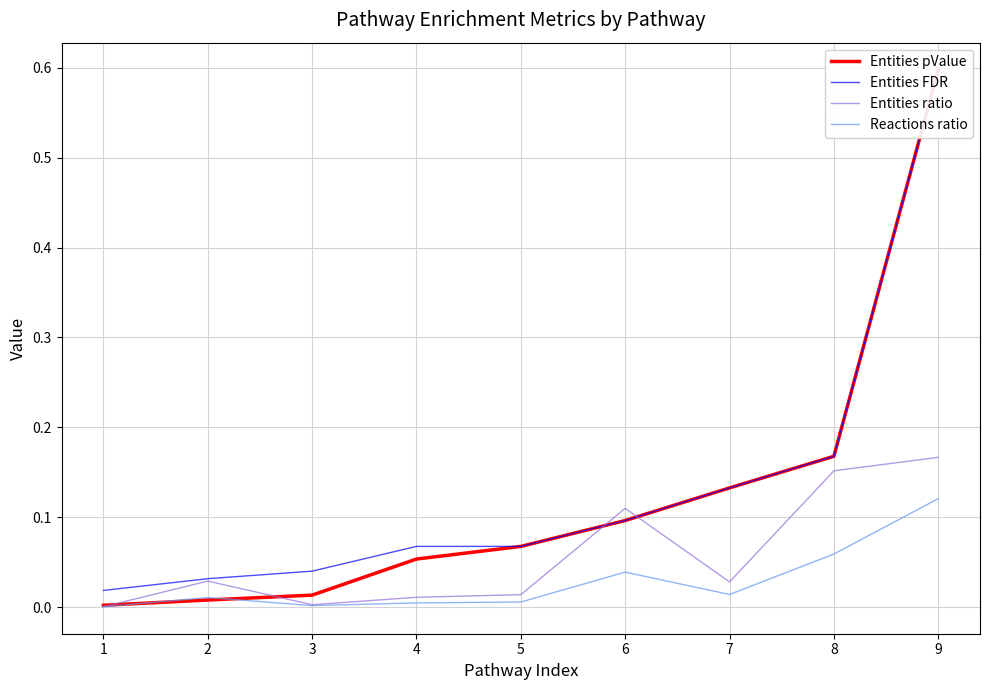

What is the value of the Entities pValue point at the 7th from the left?

0.1